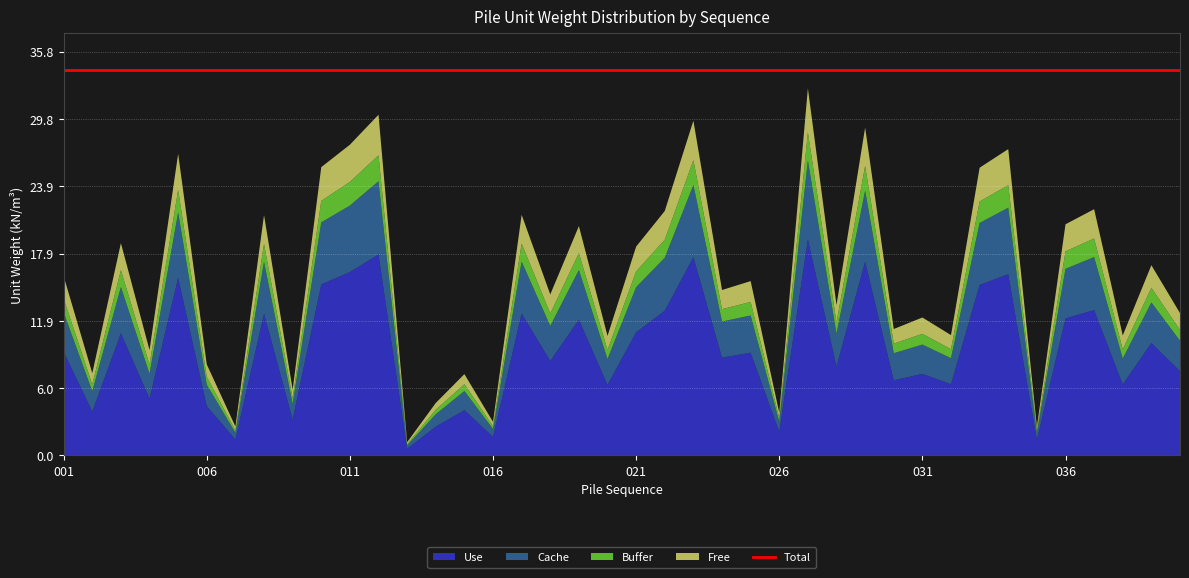

Reading left to right, transcribe all the data shown in this chart.

Use: 9.2	3.9	10.8	5.0	15.8	4.4	1.4	12.6	3.2	15.2	16.3	17.8	0.6	2.5	4.0	1.6	12.6	8.4	12.0	6.2	10.9	12.8	17.6	8.7	9.1	2.1	19.2	7.9	17.2	6.7	7.2	6.3	15.1	16.1	1.4	12.2	12.9	6.3	10.0	7.5
Cache: 3.5	1.8	4.1	2.2	5.8	1.9	0.6	4.6	1.4	5.5	5.9	6.5	0.3	1.1	1.7	0.7	4.6	3.1	4.4	2.3	4.0	4.7	6.4	3.2	3.3	0.9	7.0	2.9	6.3	2.4	2.6	2.3	5.5	5.9	0.6	4.4	4.7	2.3	3.6	2.7
Buffer: 1.2	0.6	1.5	0.8	2.0	0.7	0.2	1.6	0.5	1.9	2.1	2.3	0.1	0.4	0.6	0.2	1.6	1.1	1.5	0.8	1.4	1.6	2.2	1.1	1.2	0.3	2.5	1.0	2.2	0.8	0.9	0.8	1.9	2.0	0.2	1.6	1.6	0.8	1.3	0.9
Free: 2.0	1.0	2.4	1.3	3.2	1.1	0.3	2.5	0.8	3.0	3.3	3.6	0.2	0.6	0.9	0.4	2.5	1.7	2.4	1.2	2.2	2.5	3.5	1.7	1.9	0.5	3.9	1.6	3.4	1.3	1.4	1.2	3.0	3.2	0.3	2.4	2.6	1.2	2.0	1.5